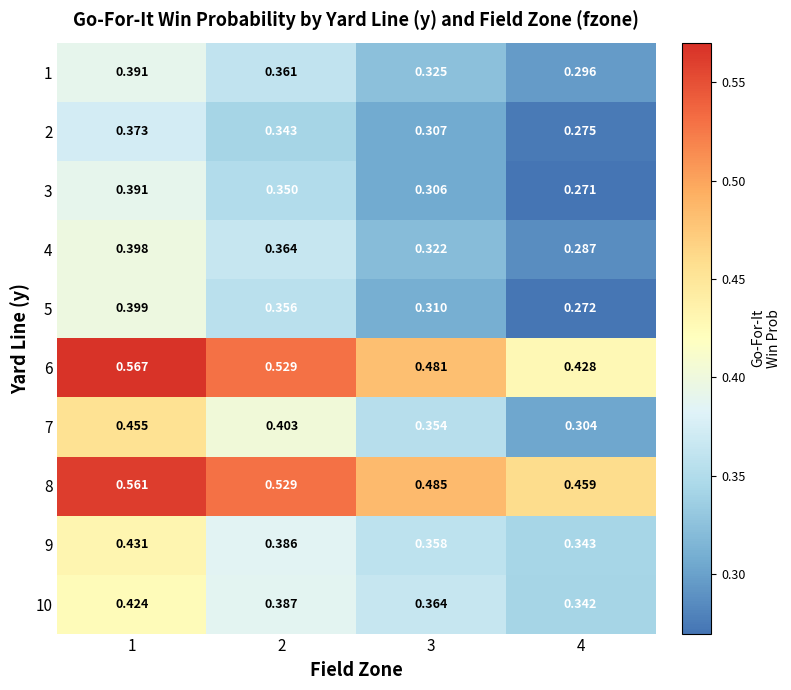

Is the value of 8 at 3 greater than the value of 7 at 1?

Yes